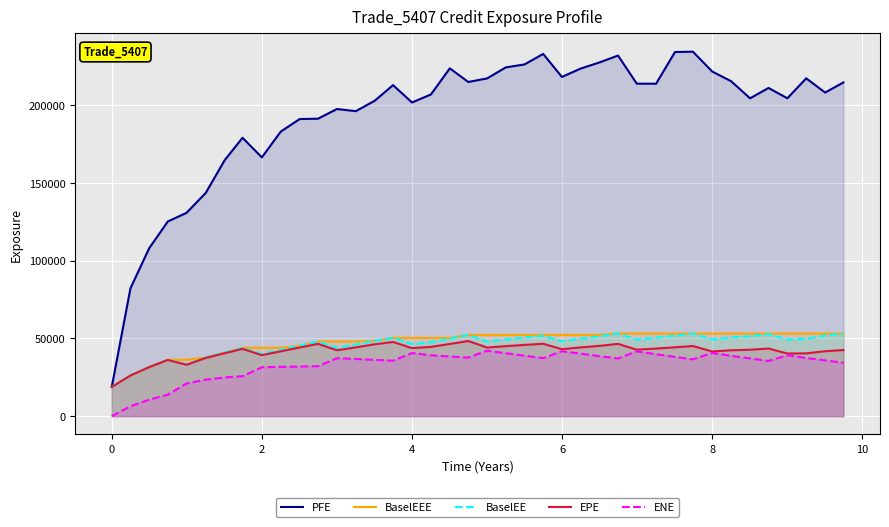

True or false: ENE has more than 1 points higher than both neighbors.

True